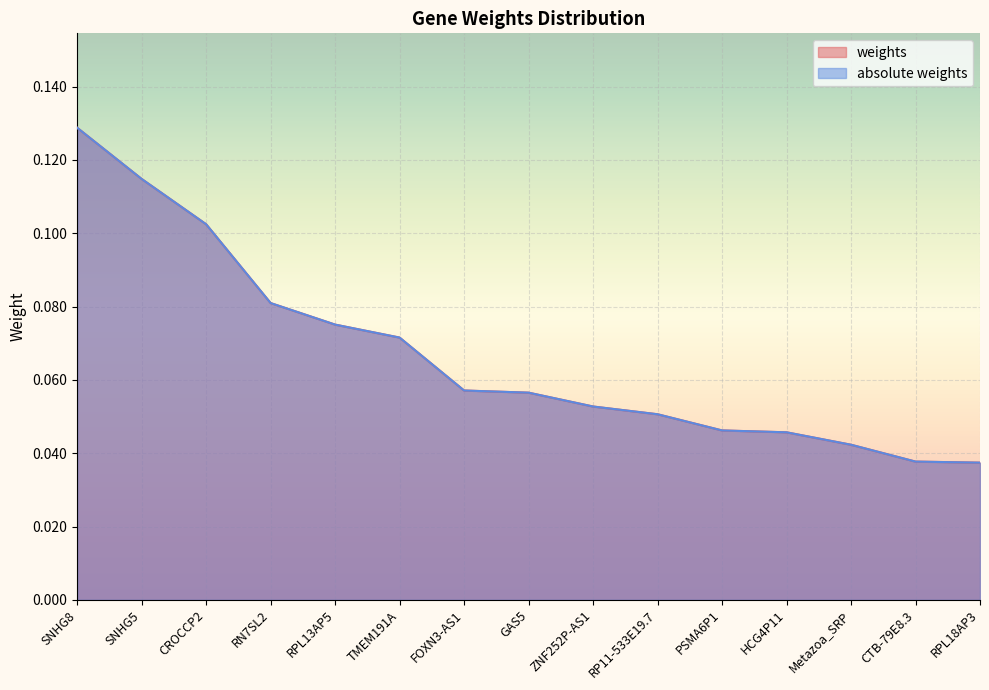

Does the chart display data point markers on the line(s)?

No